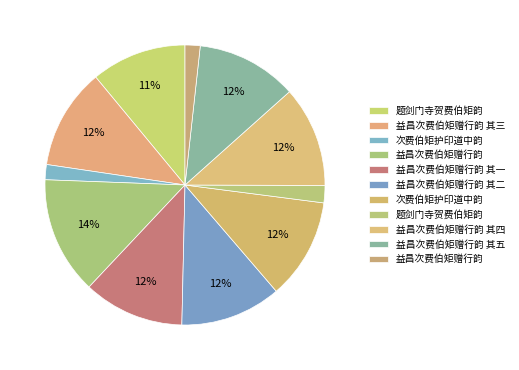

How many slices are in this pie chart?

11